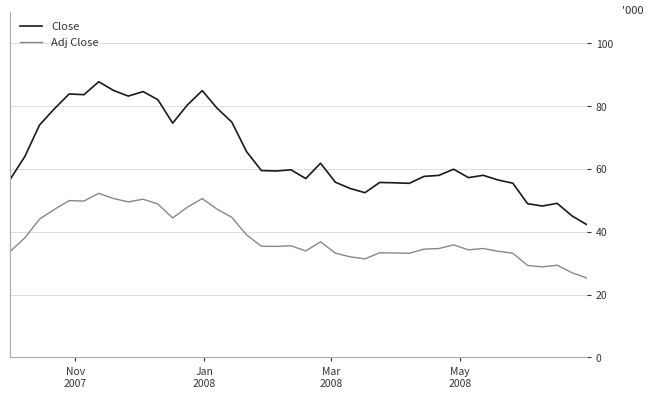

Which series has the largest total across all categories?

Close